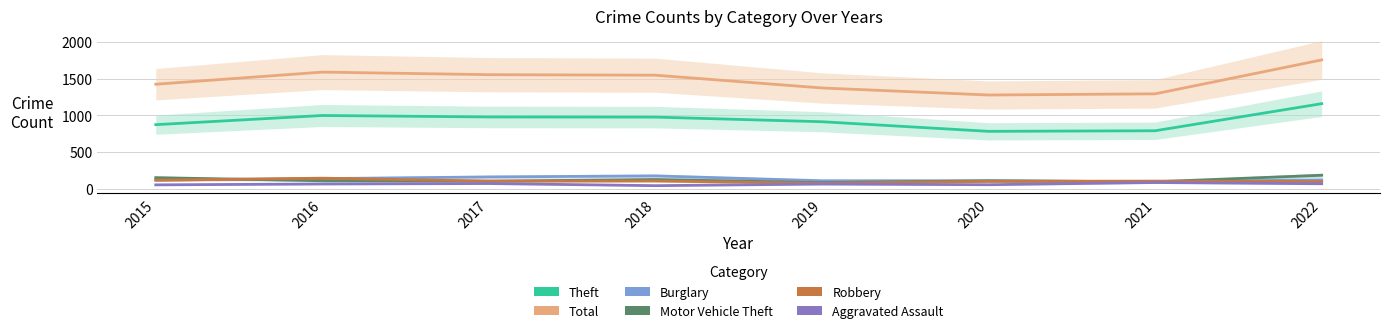

At how many categories does at least one series exceed 681?

8